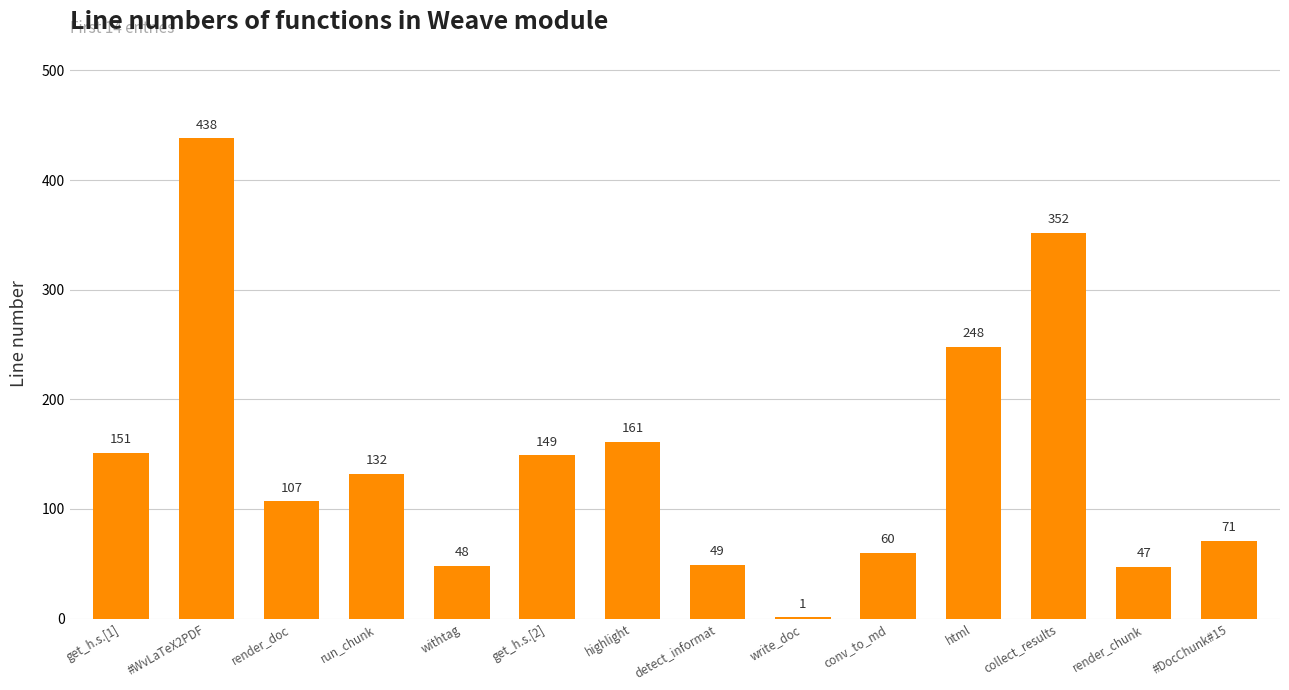

Reading left to right, what are all the values shown in this chart?

151	438	107	132	48	149	161	49	1	60	248	352	47	71